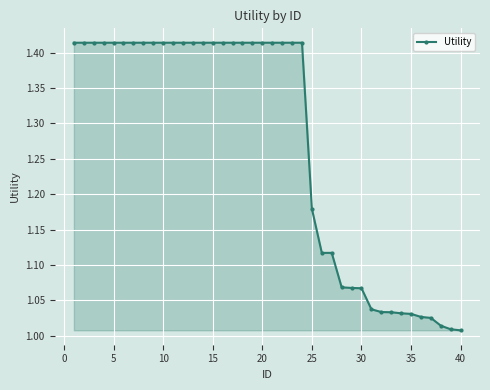

What is the sum of all values?

50.8